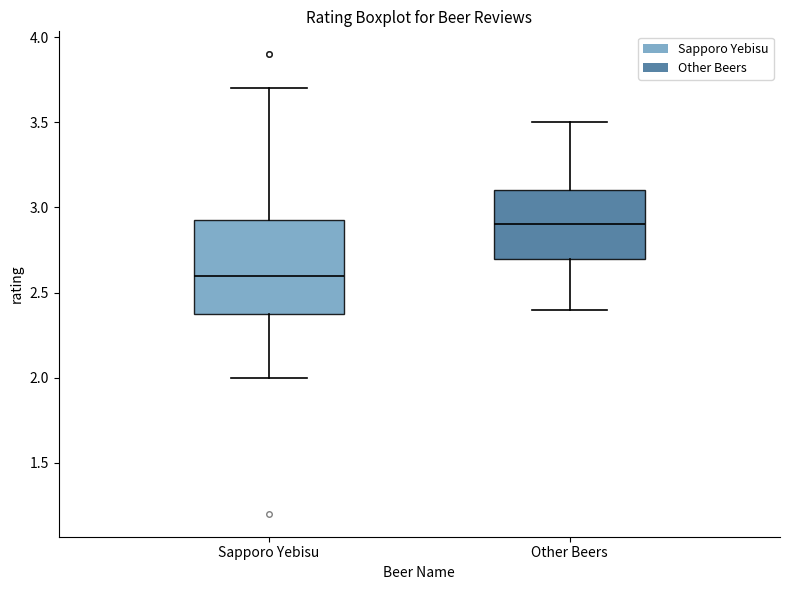

Reading left to right, transcribe this box plot: for each box, give where its median line is, the range the box spans, and where its two whiskers end, as read against the y-axis. The values are not printed on the chart, so give them approximately, as read against the axis.

Sapporo Yebisu: median 2.60, box 2.40 to 2.95, whiskers 2.00 to 3.70
Other Beers: median 2.90, box 2.70 to 3.10, whiskers 2.40 to 3.50